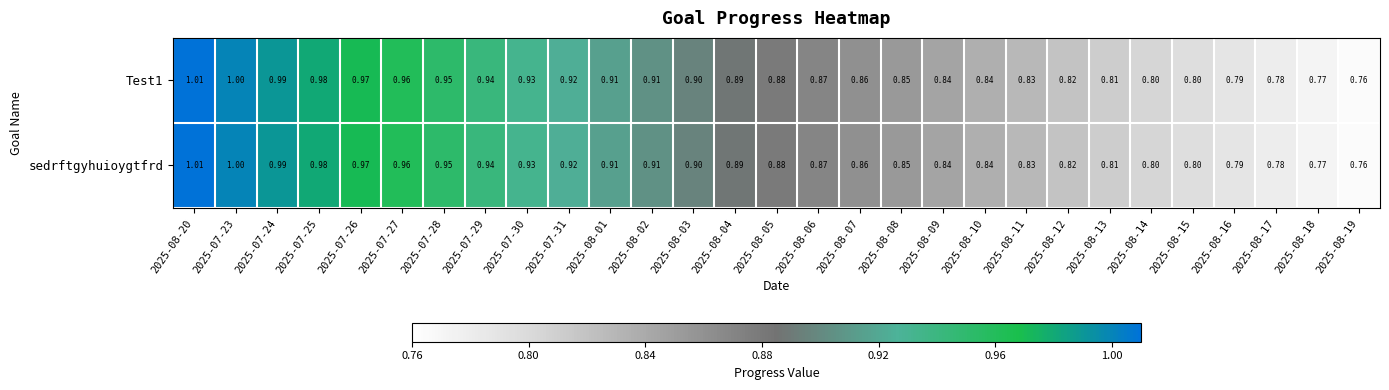

Which label corresponds to the largest value in the chart?

2025-08-20